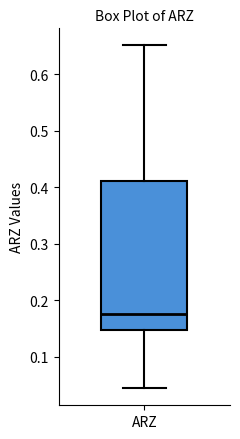

Where is the upper edge of the box for ARZ on the y-axis? The values are not printed on the chart, so give them approximately, as read against the axis.

0.41